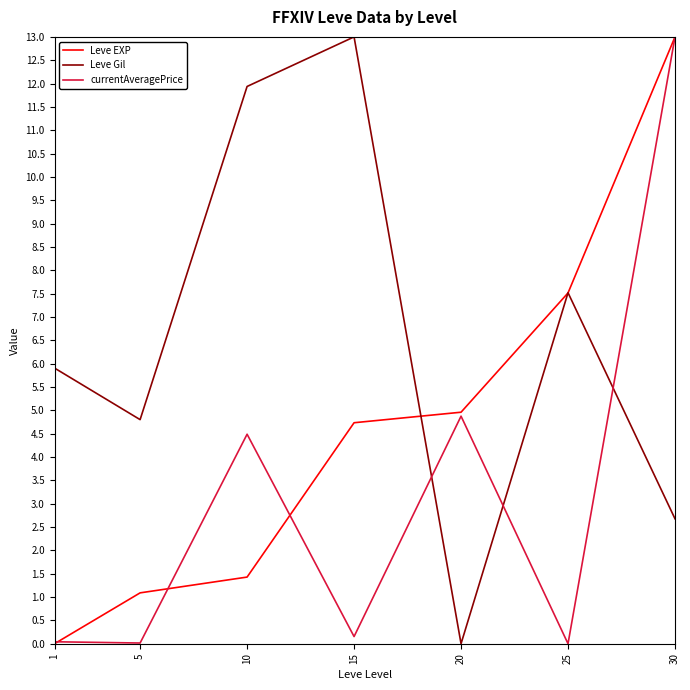

The value of Leve EXP at 1 is 0.0. True or false?

True